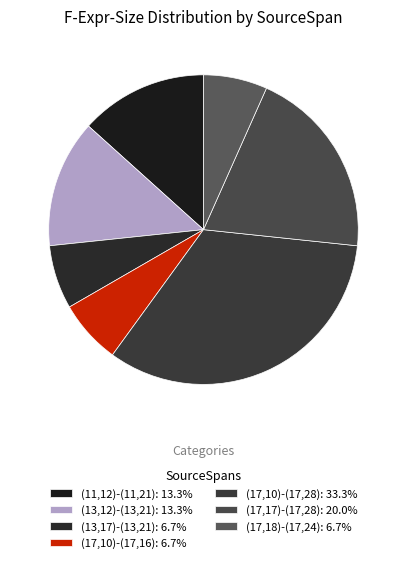

Approximately how many times larger is the value at (13,17)-(13,21) compared to (17,17)-(17,28)?

0.3